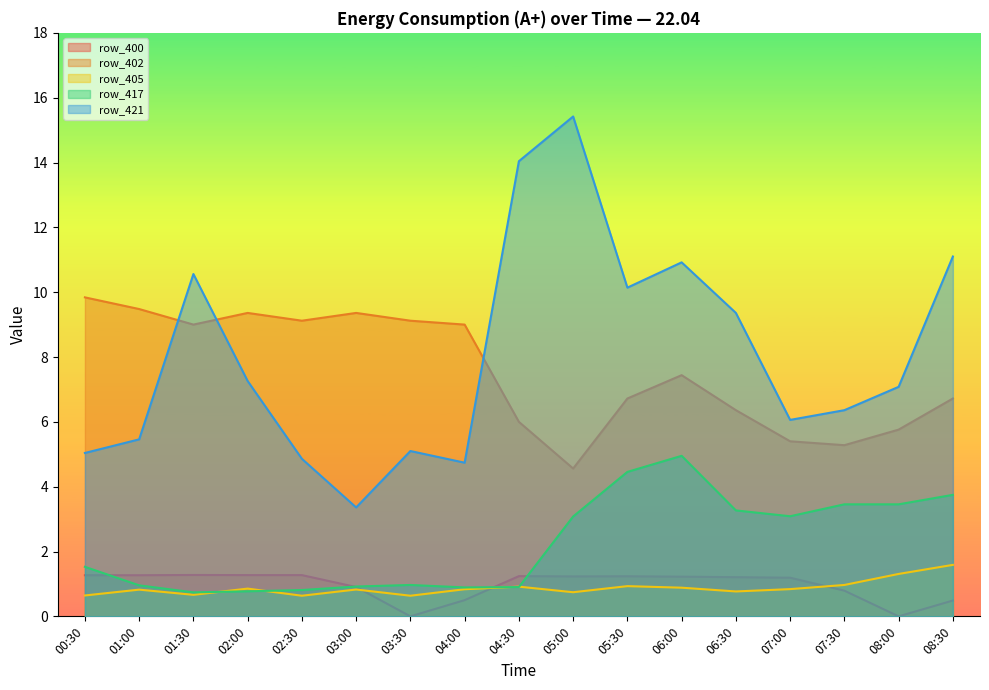

Reading right to left, transcribe all the data shown in this chart.

row_400: 0.5	0.0	0.8	1.2	1.2	1.2	1.2	1.2	1.2	0.5	0.0	0.9	1.3	1.3	1.3	1.3	1.3
row_402: 6.7	5.8	5.3	5.4	6.4	7.4	6.7	4.6	6.0	9.0	9.1	9.4	9.1	9.4	9.0	9.5	9.8
row_405: 1.6	1.3	1.0	0.8	0.8	0.9	0.9	0.7	0.9	0.8	0.6	0.8	0.6	0.9	0.7	0.8	0.6
row_417: 3.7	3.5	3.5	3.1	3.3	5.0	4.5	3.1	0.9	0.9	1.0	0.9	0.8	0.8	0.7	1.0	1.5
row_421: 11.1	7.1	6.4	6.1	9.4	10.9	10.1	15.4	14.0	4.7	5.1	3.4	4.9	7.3	10.6	5.5	5.0